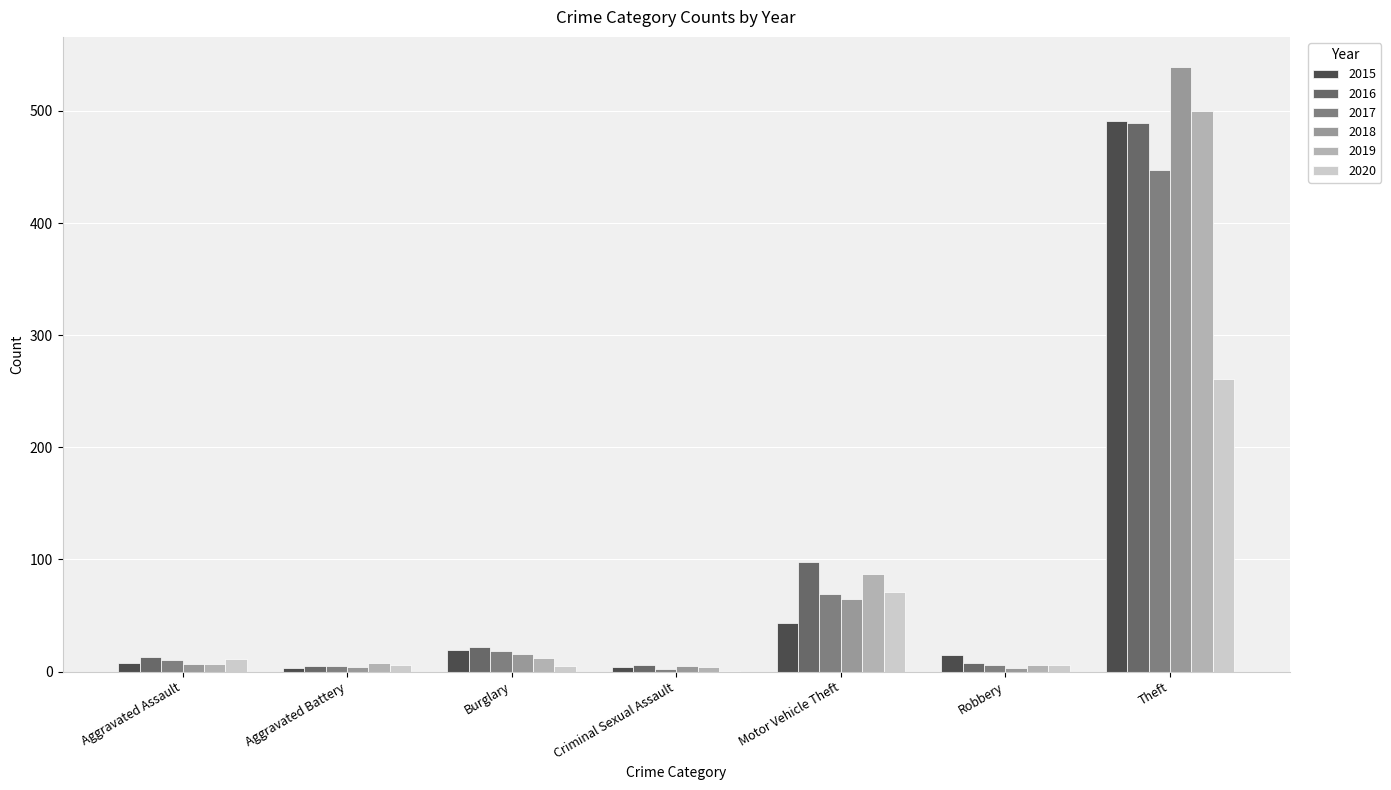

Which series has the largest total across all categories?

2016